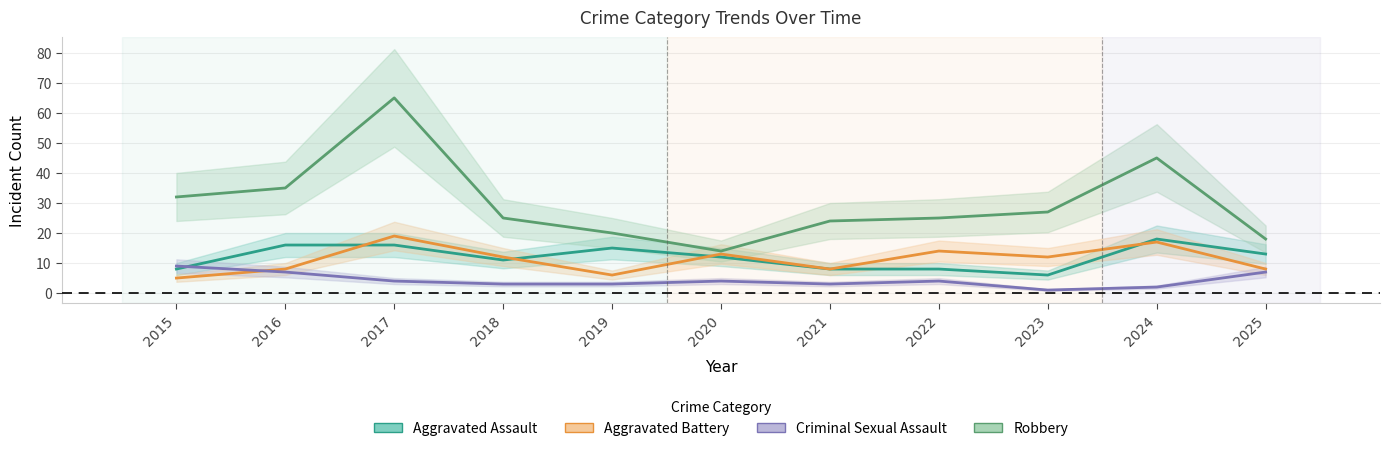

Which has a higher value, 2017 or 2015?

2017